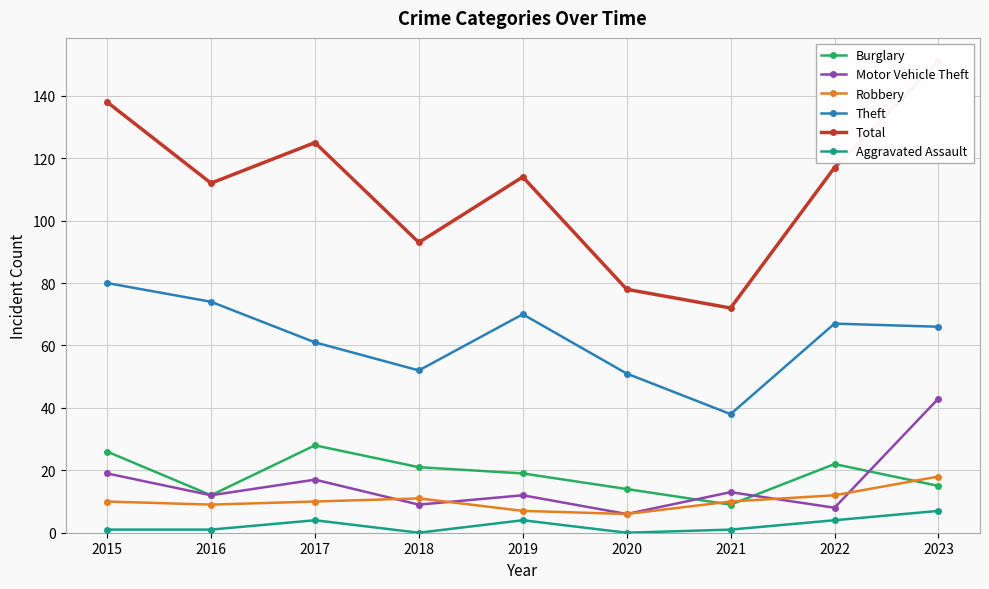

The Total series shows 138 at 2015. True or false?

True